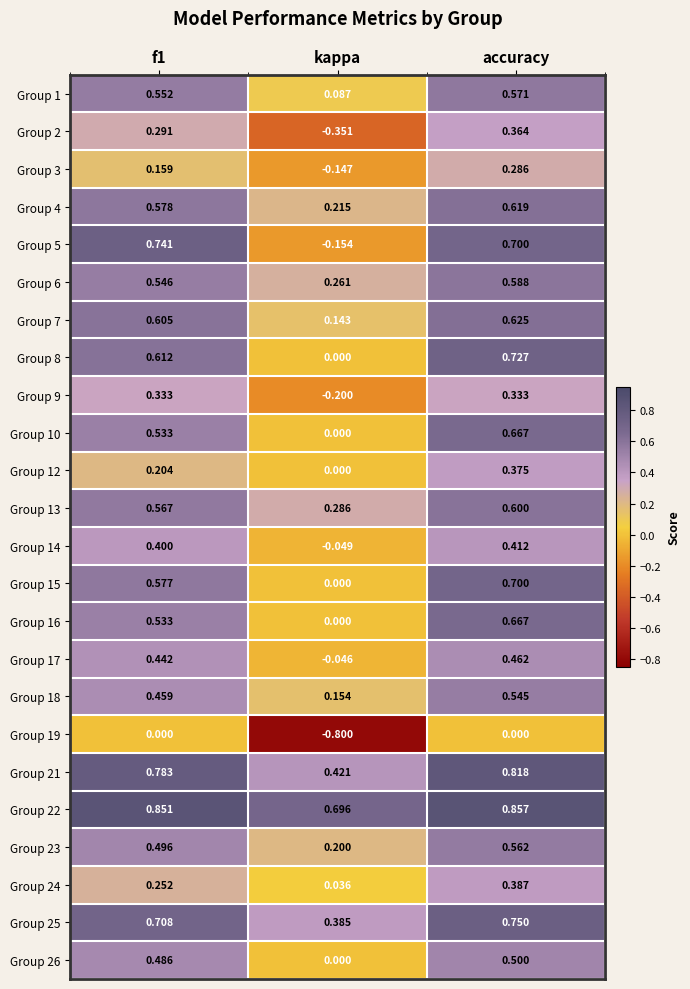

At which label does Group 16 reach its peak?

accuracy